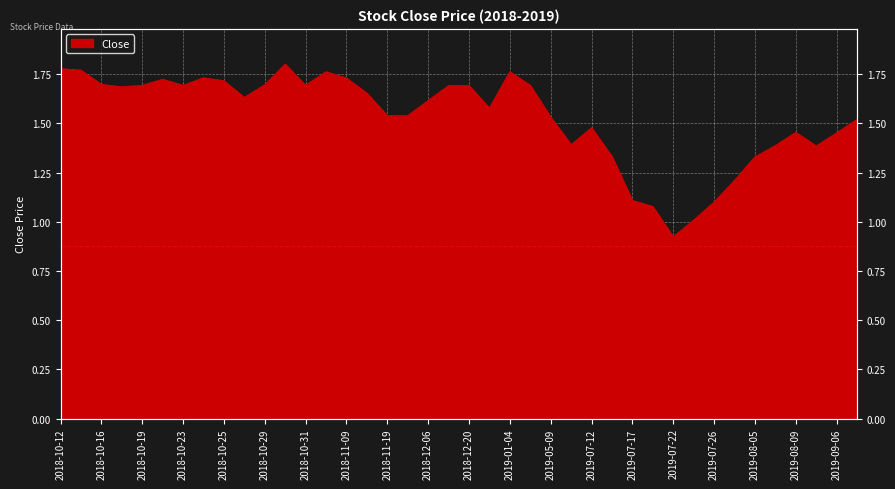

The chart shows a value of 1.5 at 2019-09-06. True or false?

True